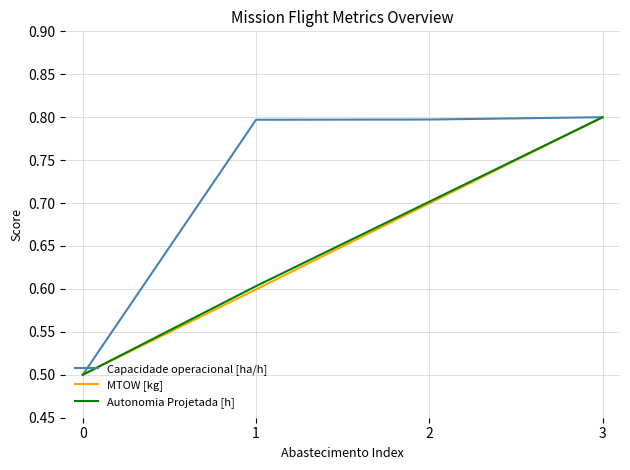

True or false: MTOW [kg] has more than 2 interior local peaks.

False